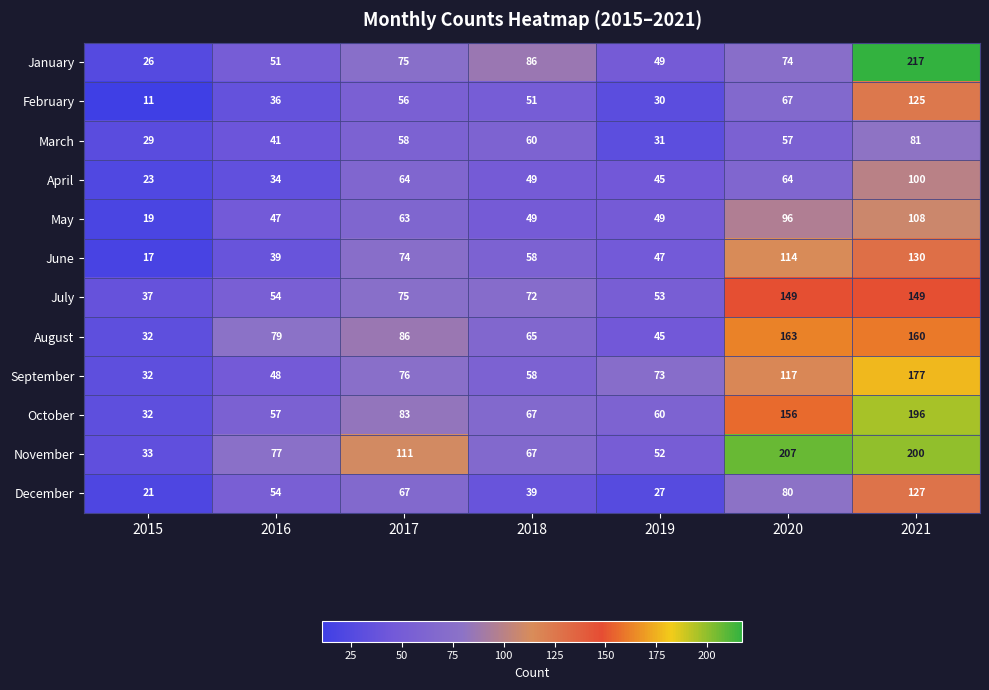

What is the sum of the January values at 2018 and 2015?

112